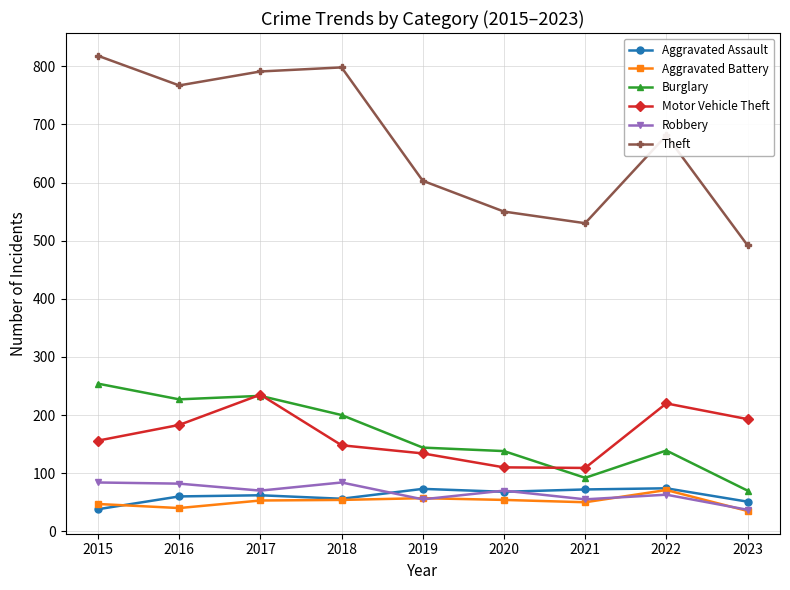

How many lines are shown in the chart?

6